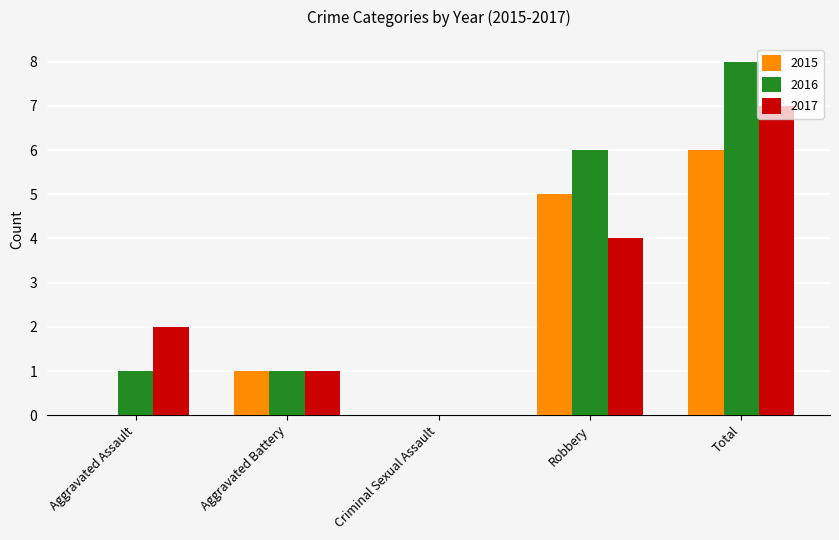

What is the sum of the 2015 values at Robbery and Criminal Sexual Assault?

5